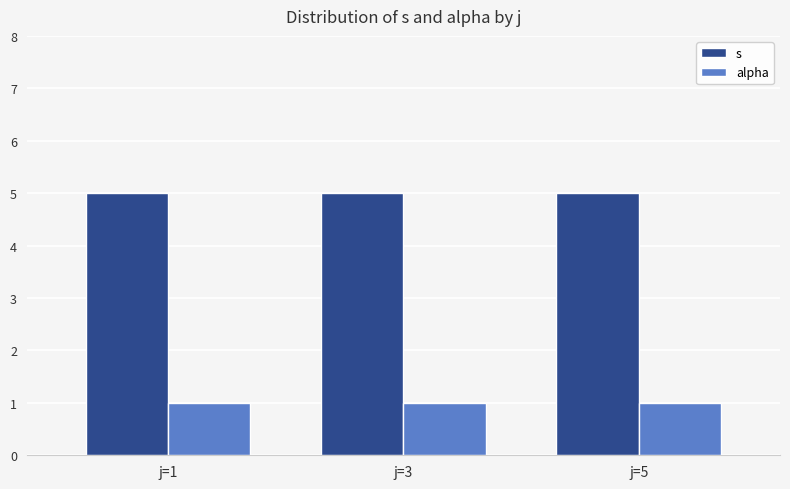

How many groups of bars are there?

3